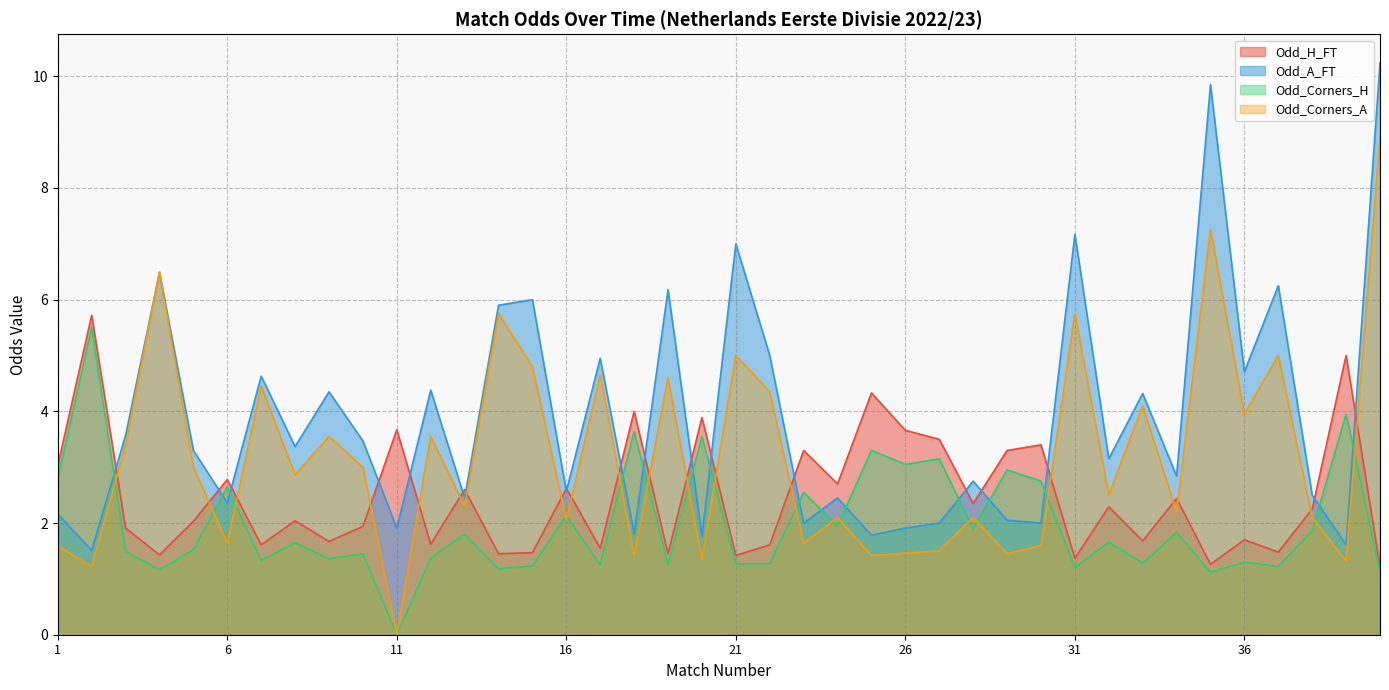

What is the difference between the second highest and second lowest values in the Odd_H_FT series?

3.7